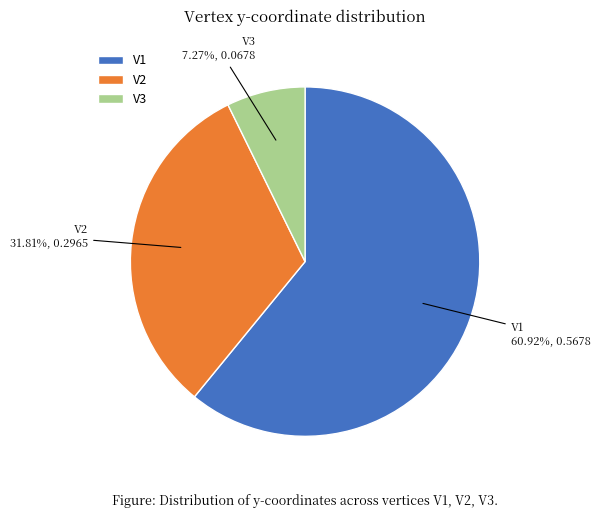

To the nearest percent, what is the difference between the V3 and V1 slice percentages?

54%